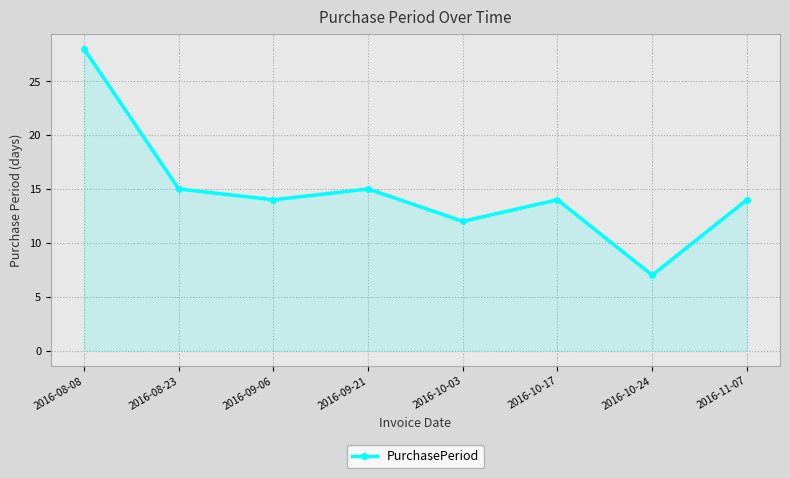

How many lines are shown in the chart?

1